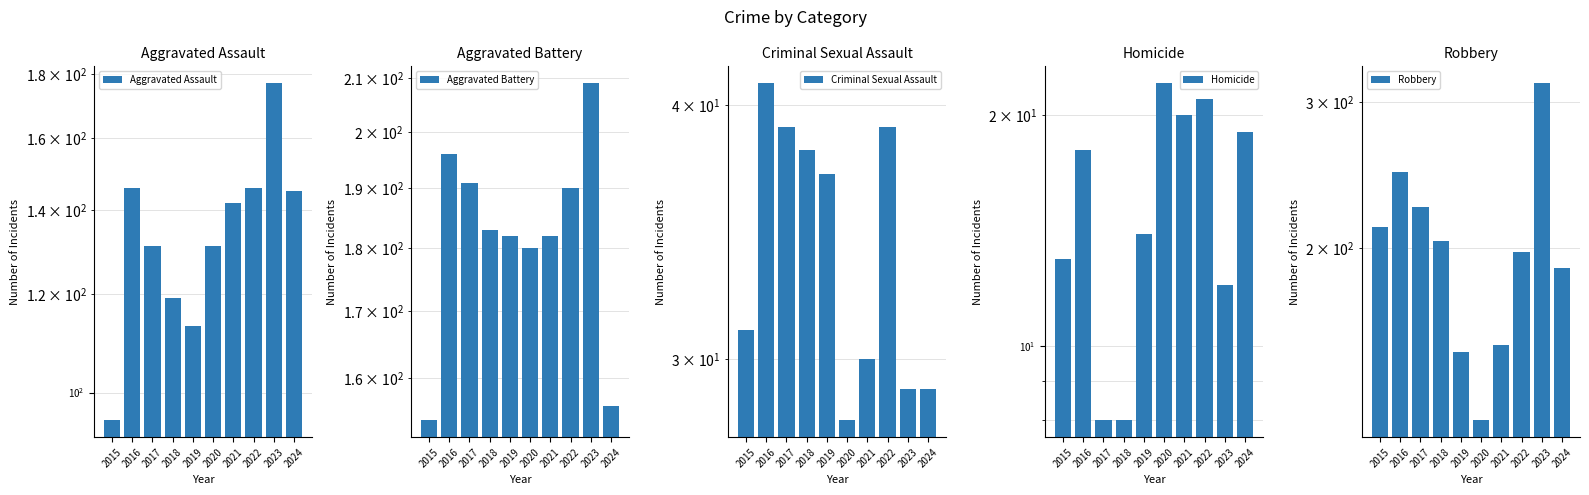

How many bars are there in total?

50